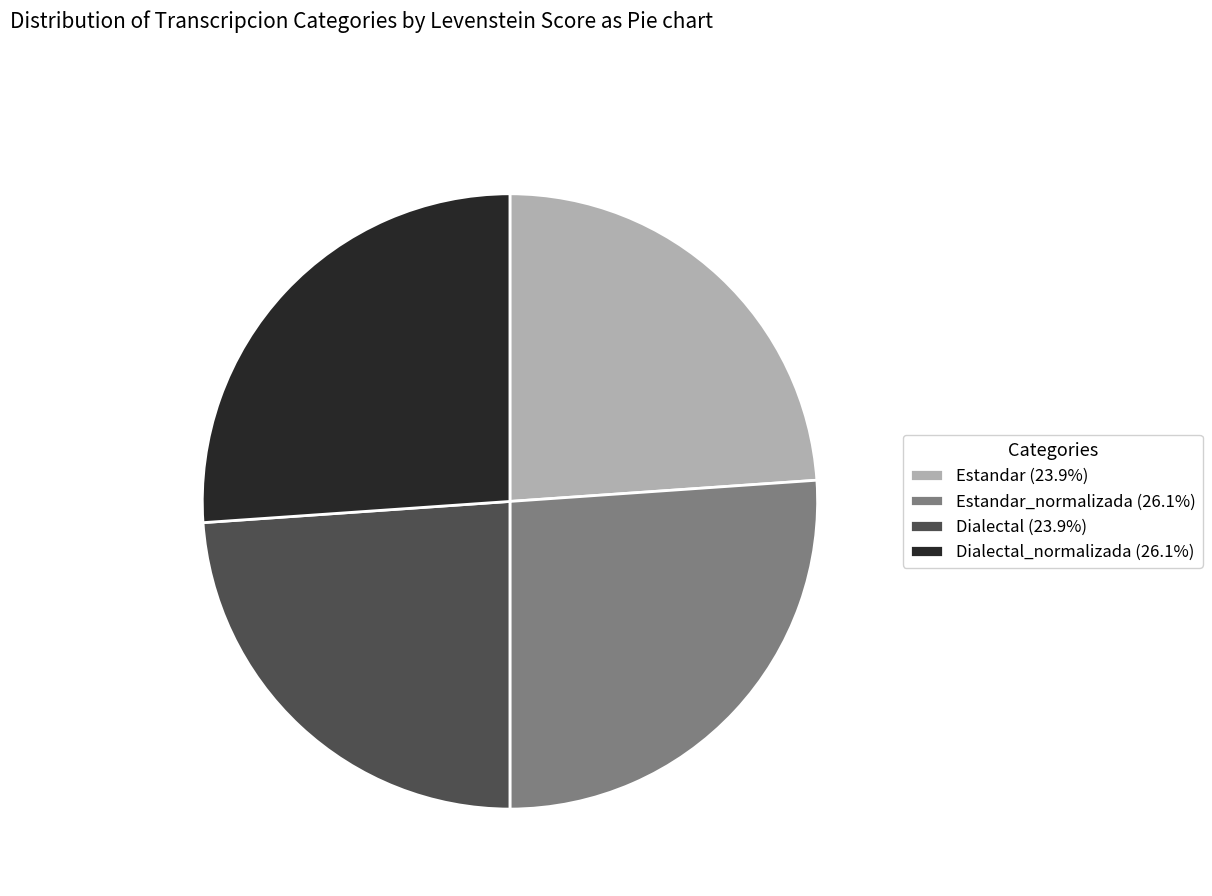

Is there any slice that represents more than half of the pie?

No